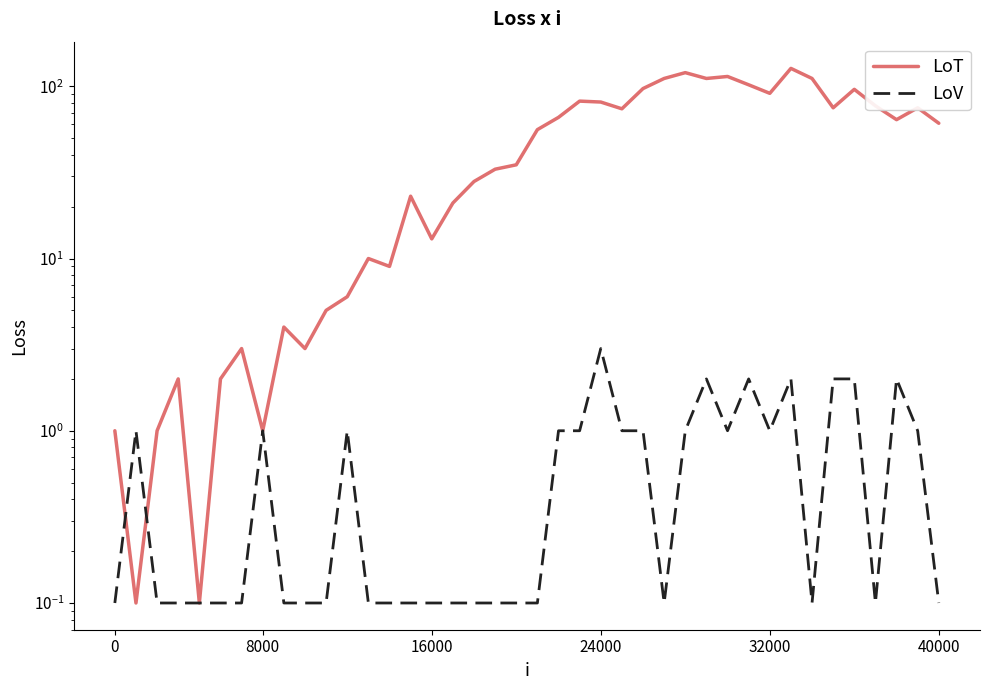

What is the value of the LoV point at the 34th from the left?

0.1